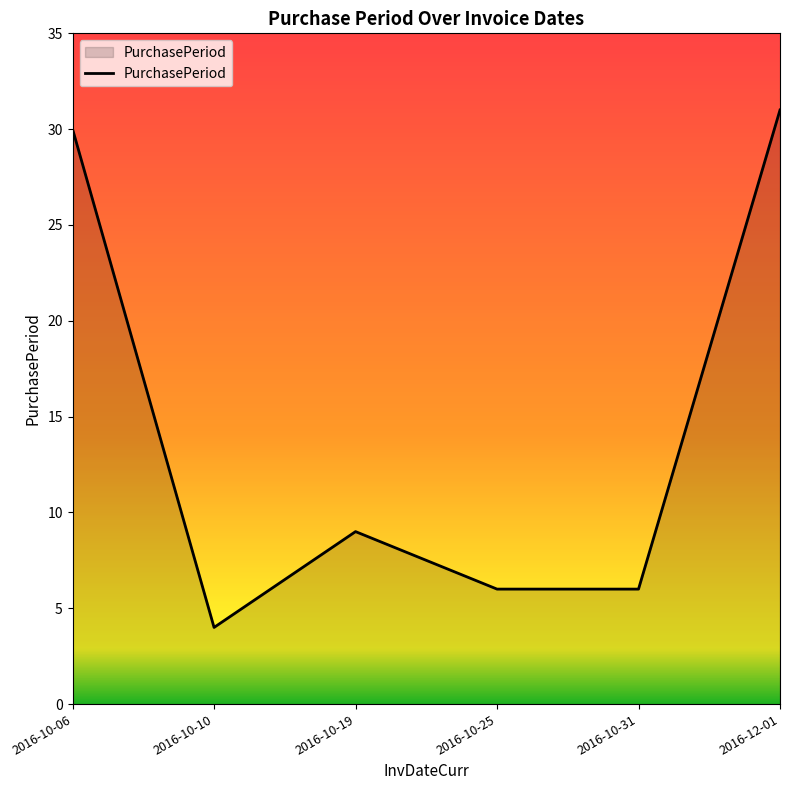

Which category has the lowest value across all series?

2016-10-10